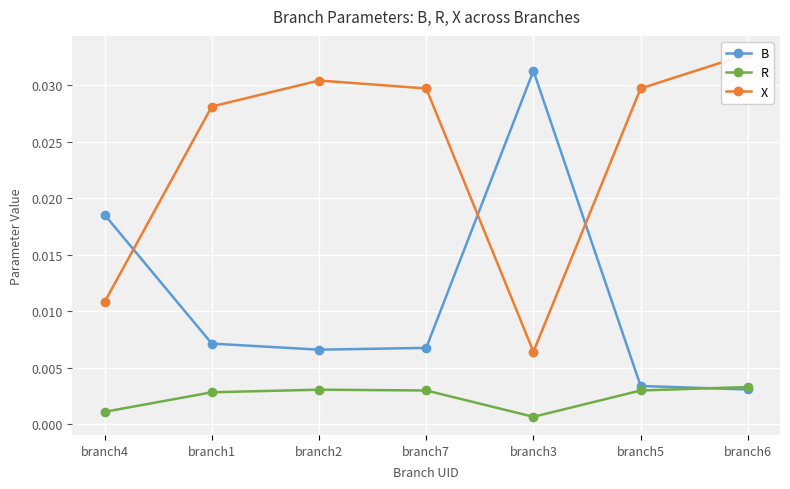

What is the label of the 6th point from the right?

branch1